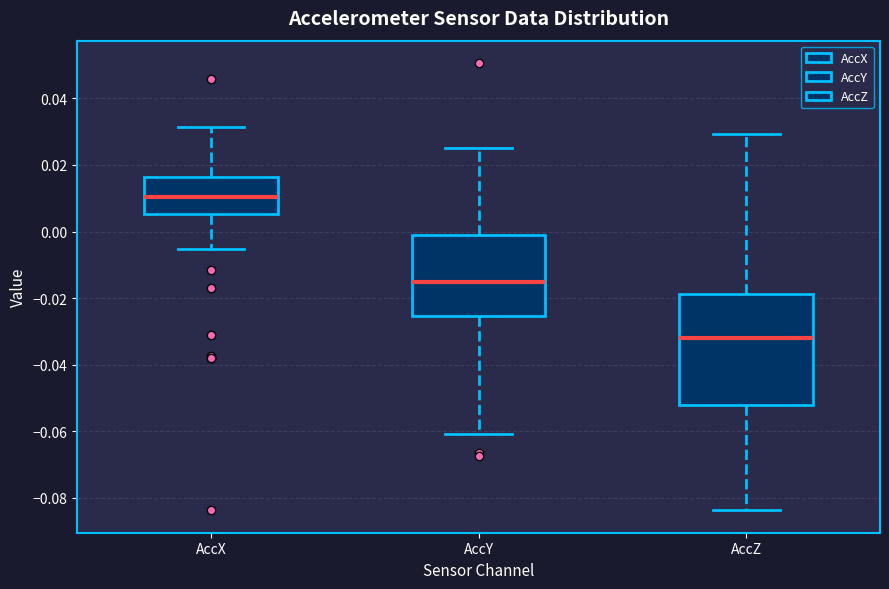

Reading left to right, transcribe this box plot: for each box, give where its median line is, the range the box spans, and where its two whiskers end, as read against the y-axis. The values are not printed on the chart, so give them approximately, as read against the axis.

AccX: median 0.010, box 0.006 to 0.016, whiskers -0.006 to 0.032
AccY: median -0.016, box -0.026 to -0.002, whiskers -0.060 to 0.026
AccZ: median -0.032, box -0.052 to -0.018, whiskers -0.084 to 0.030